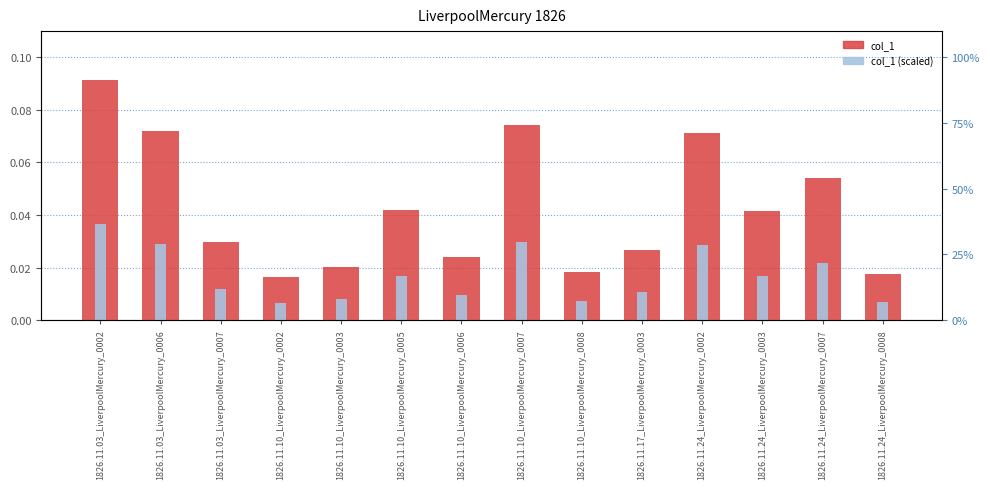

At how many categories does at least one series exceed 0?

14